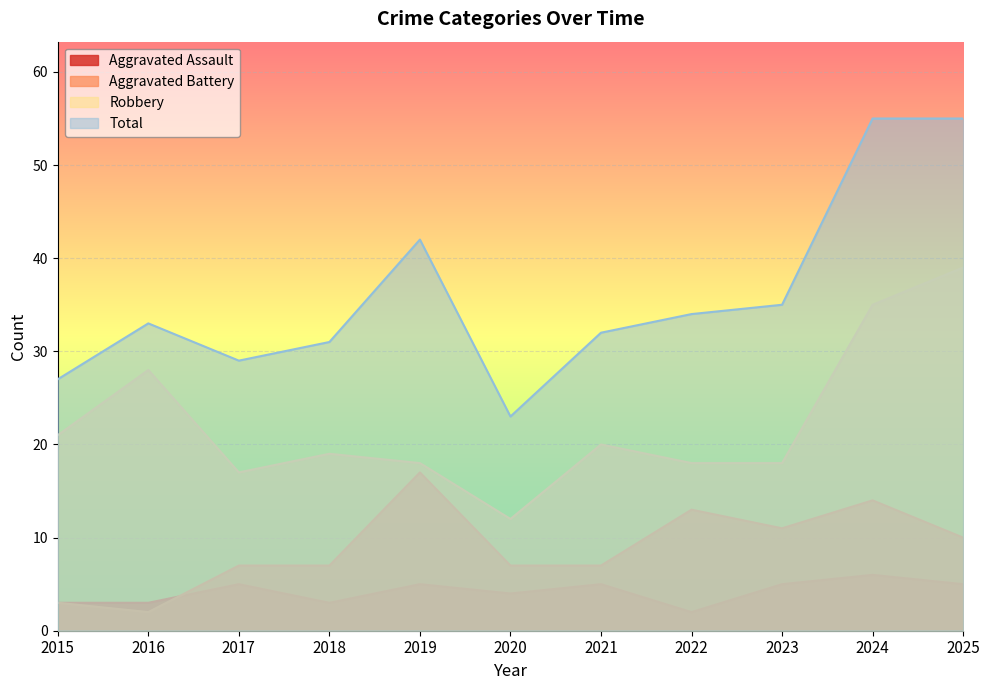

At which label does Aggravated Battery reach its peak?

2019